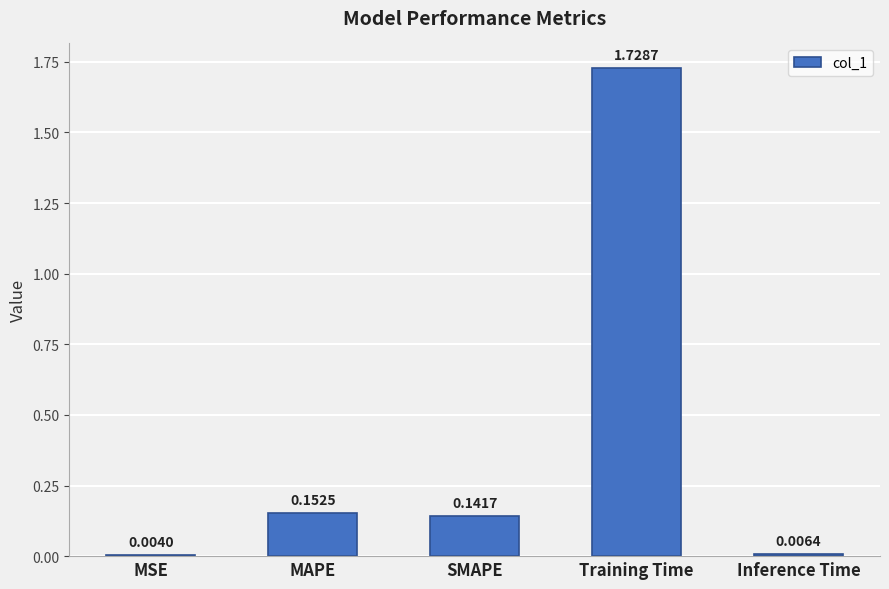

What is the change in value from SMAPE to Training Time?

+1.6